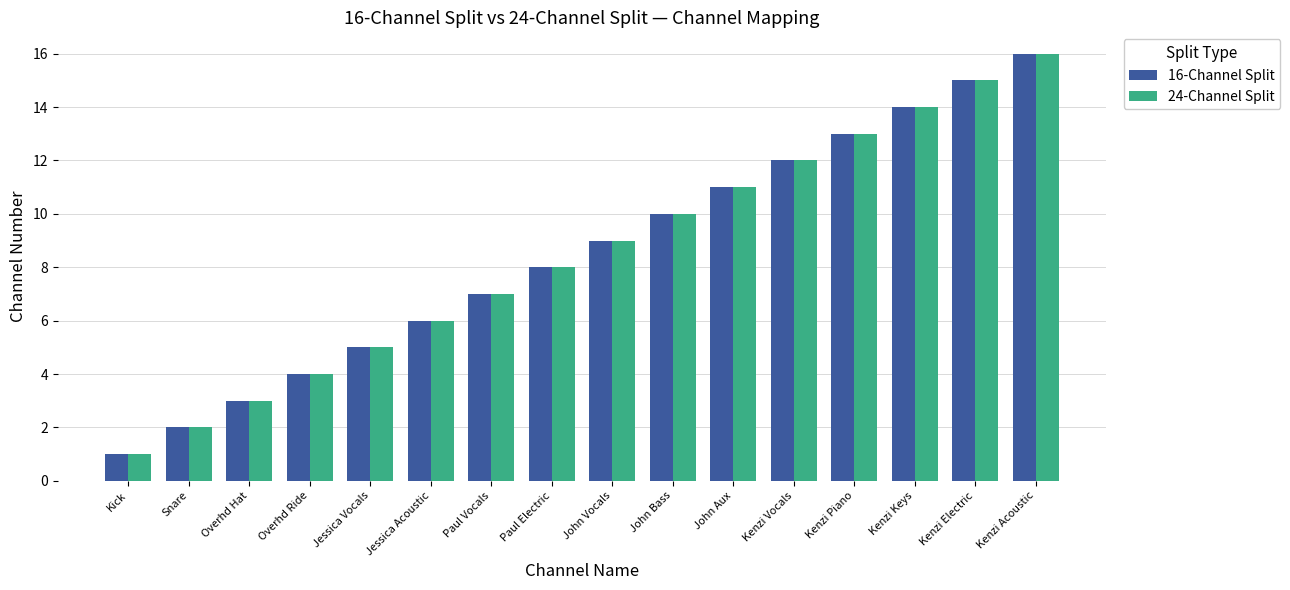

What is the label of the 2nd bar from the right?

Kenzi Electric